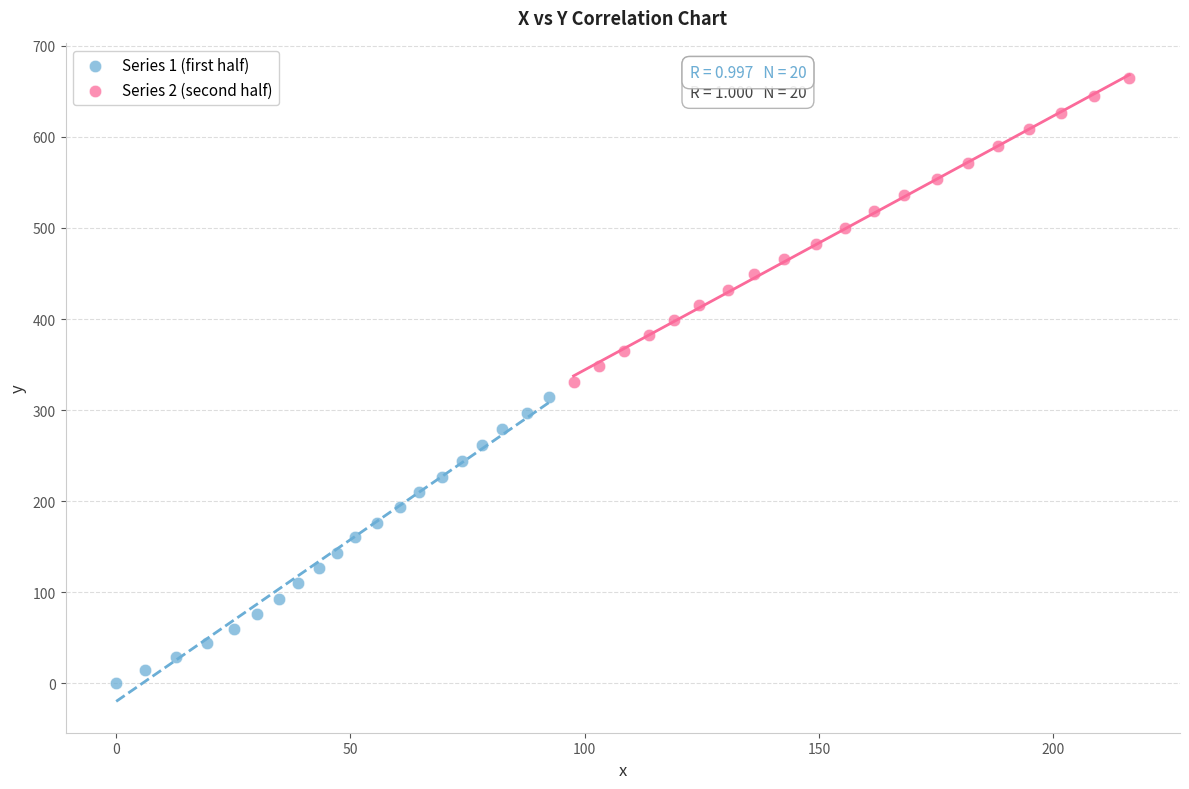

What are all the series names shown in the legend?

Series 1 (first half), Series 2 (second half)